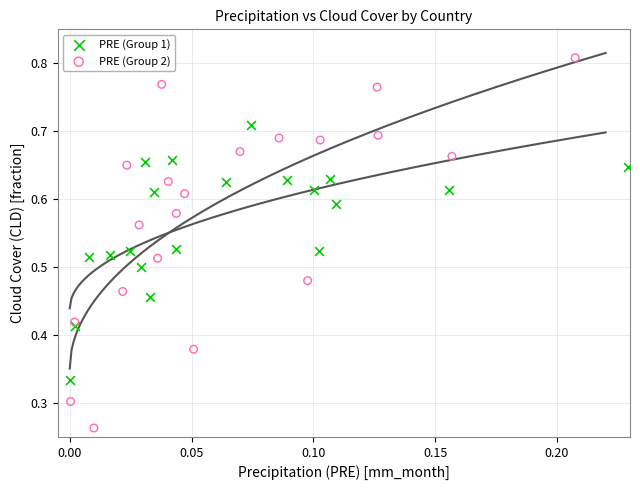

Which series has the largest Y range (max minus min)?

PRE (Group 2)